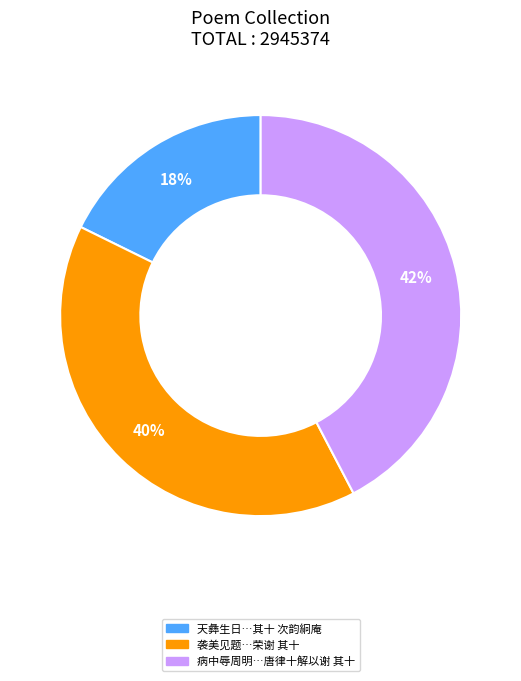

To the nearest percent, what is the average slice percentage?

33%